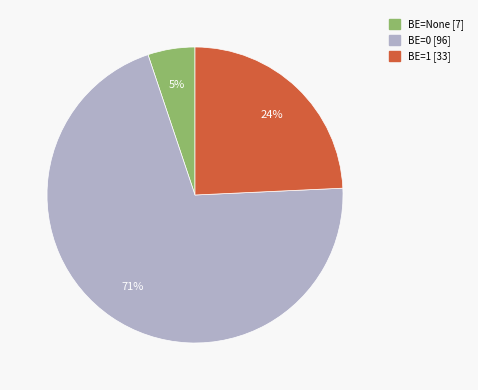

Does any single category account for the majority?

Yes